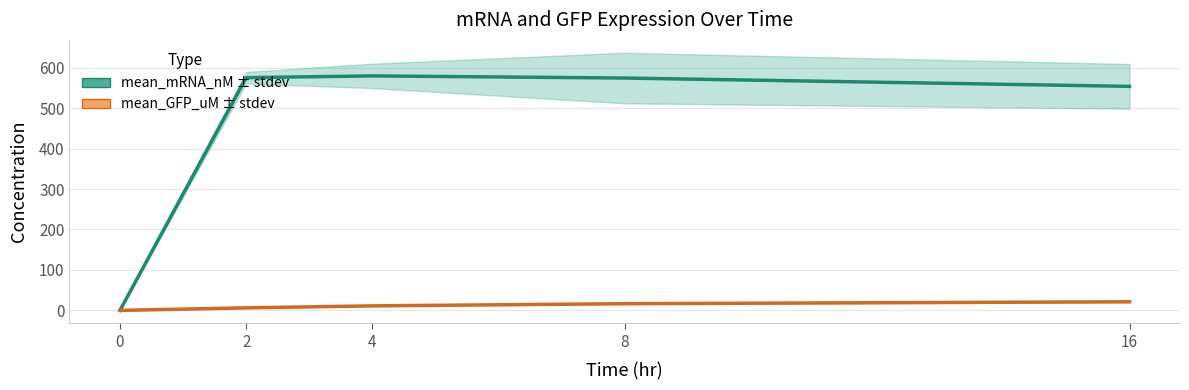

What is the sum of the mean_mRNA_nM values at 16 and 8?

1128.0